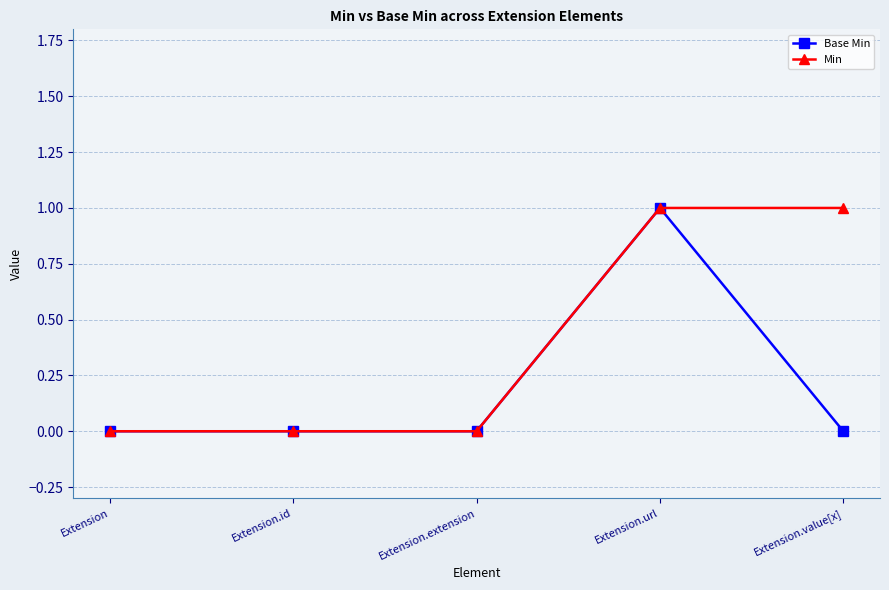

How many lines are shown in the chart?

2